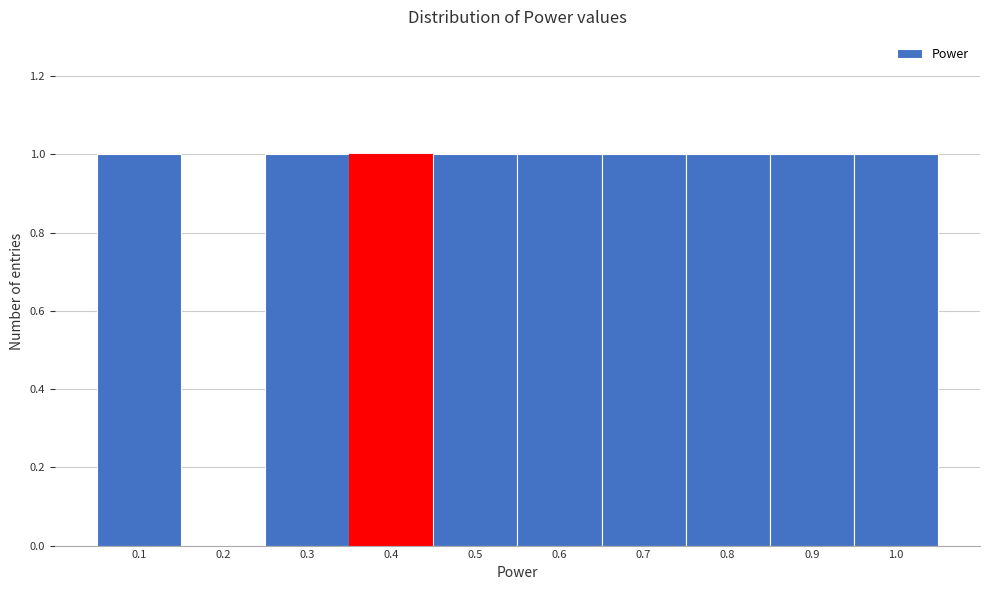

Reading left to right, transcribe this chart: for each bar, give the range it covers on the x-axis and its height. The values are not printed on the chart, so give them approximately, as read against the axis.

0.05 to 0.15: 1
0.15 to 0.25: 0
0.25 to 0.35: 1
0.35 to 0.45: 1
0.45 to 0.55: 1
0.55 to 0.65: 1
0.65 to 0.75: 1
0.75 to 0.85: 1
0.85 to 0.95: 1
0.95 to 1.05: 1